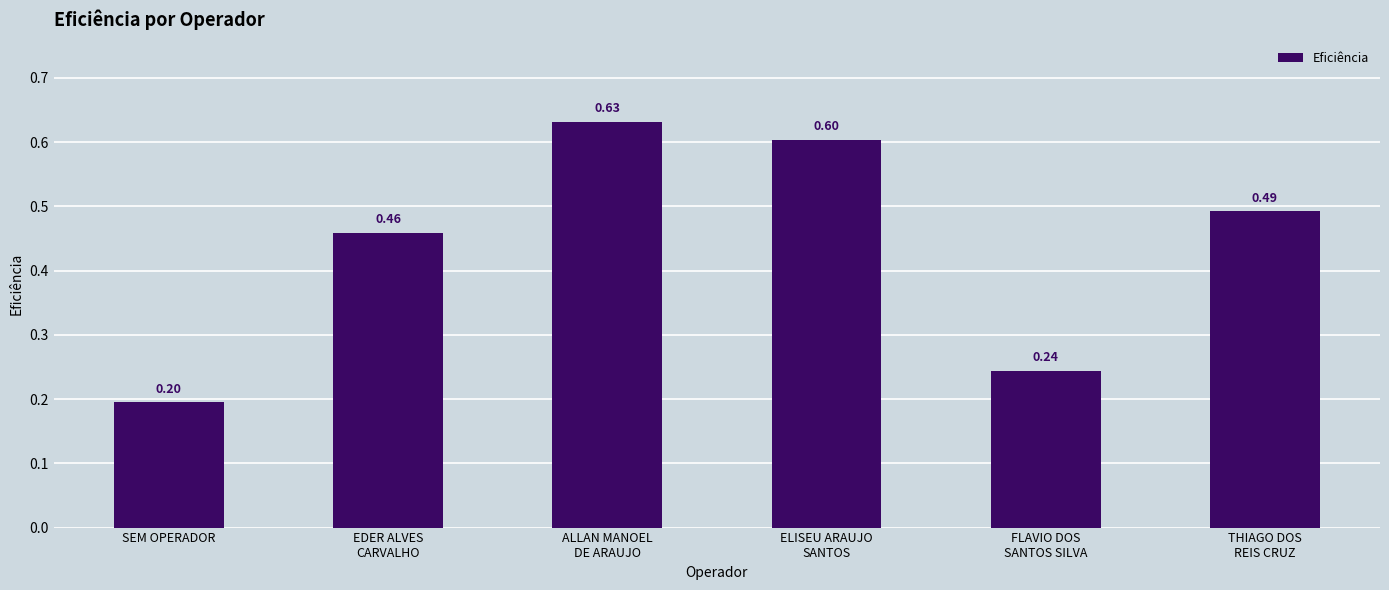

How many bars are there in total?

6